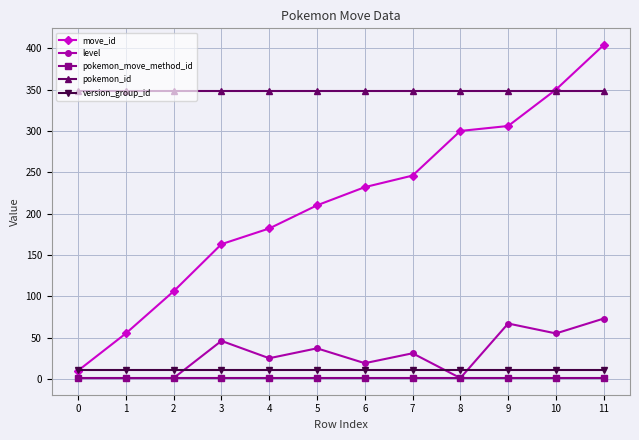

True or false: move_id has more than 1 points higher than both neighbors.

False